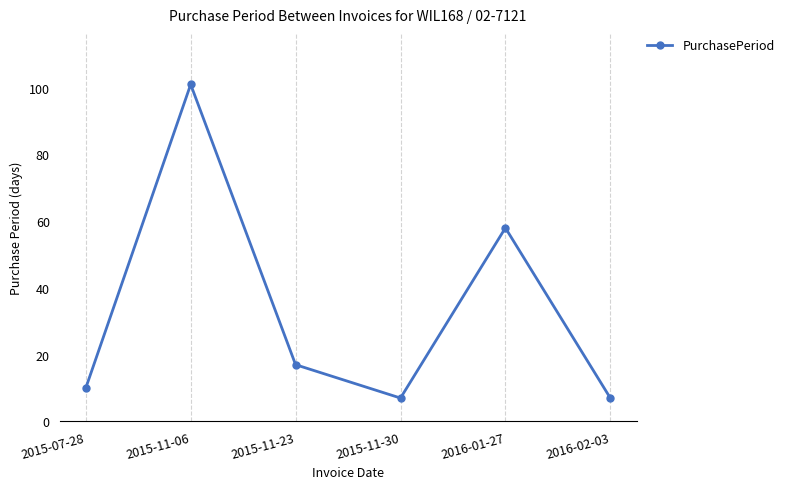

What is the change in value from 2015-07-28 to 2015-11-30?

-3